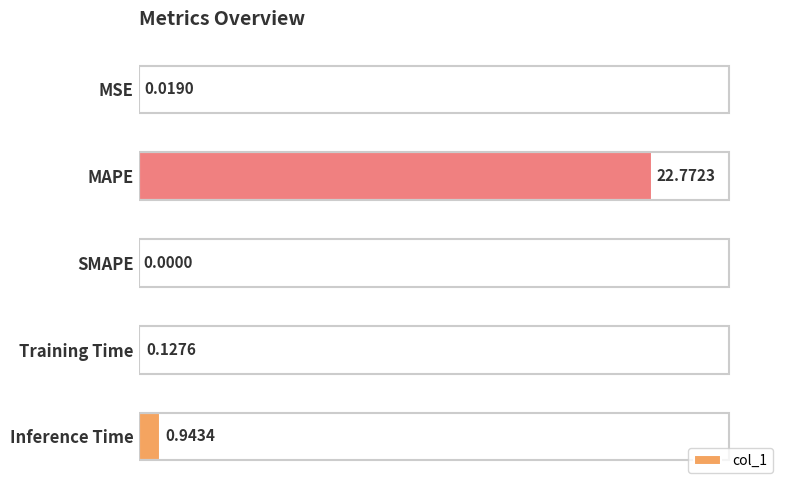

At which category does the chart reach its peak across all series?

MAPE